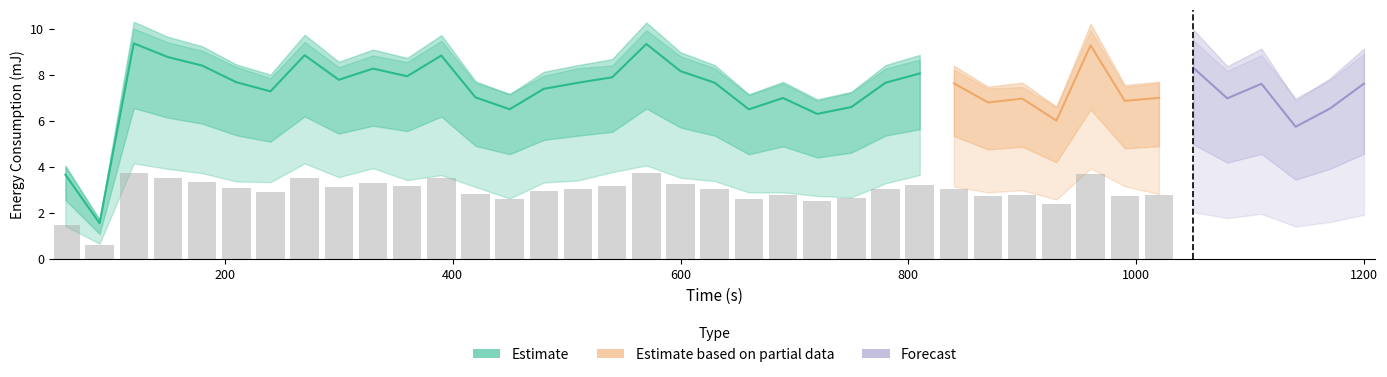

What is the total value across all series at 5?

15.4